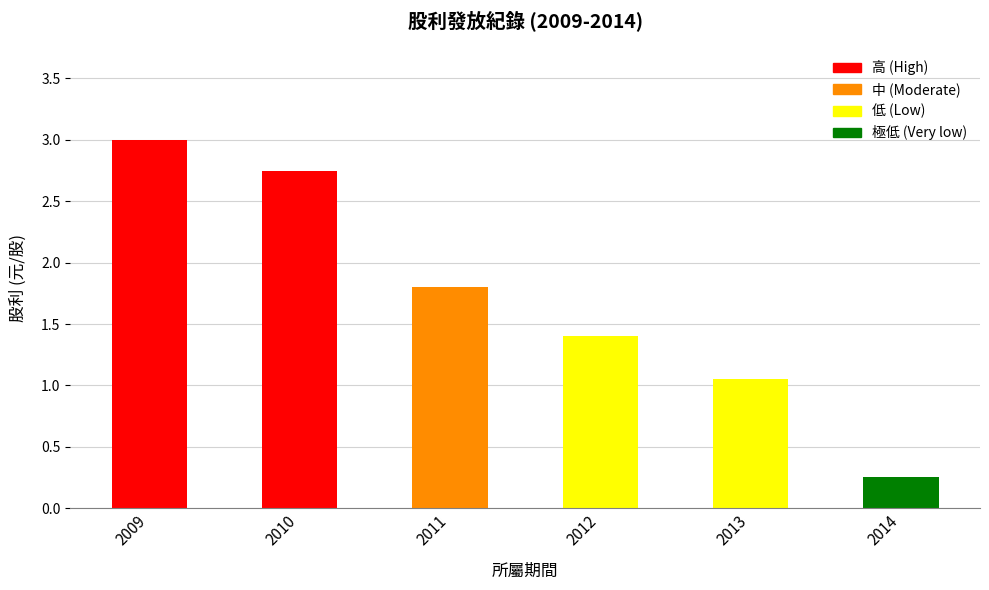

What is the sum of the values at 2012 and 2010?

4.2